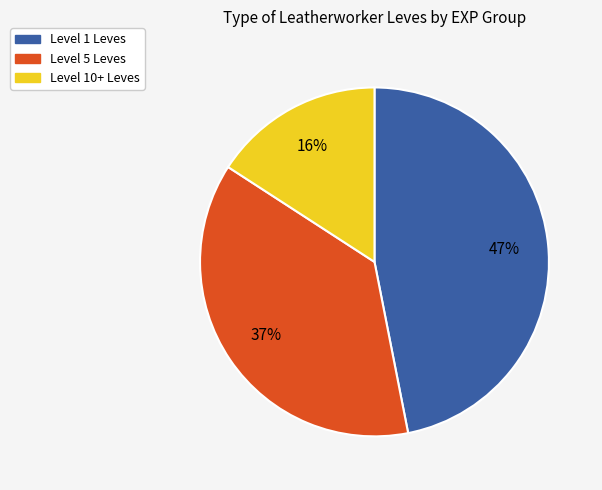

To the nearest percent, what is the average slice percentage?

33%